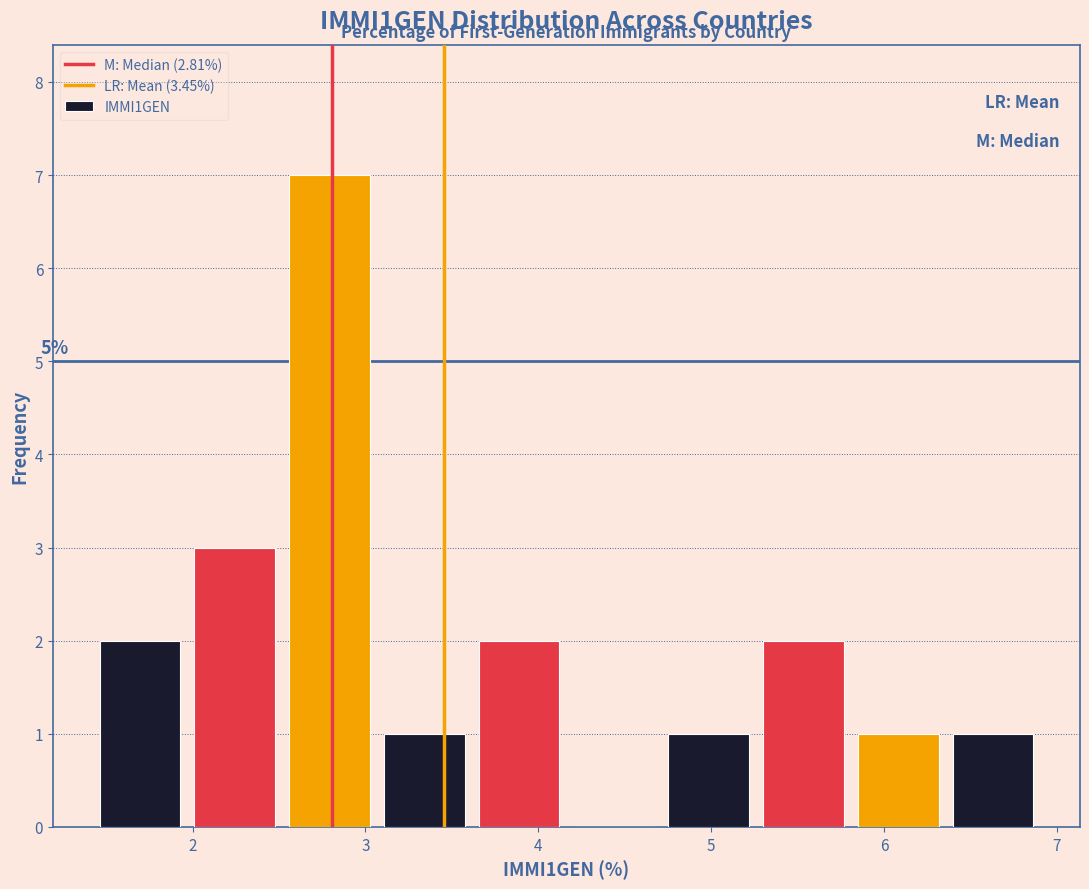

Over which range of the x-axis is the bar tallest?

2.5 to 3.1